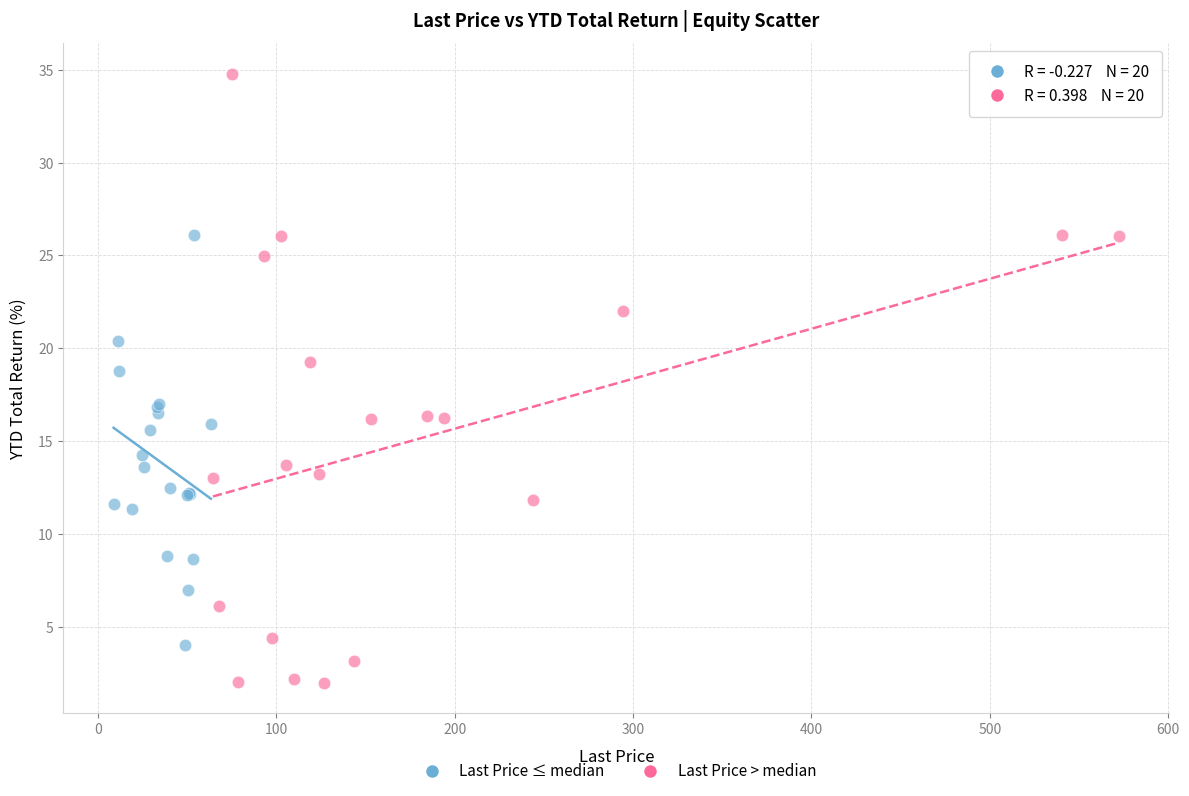

Which series reaches the maximum Y coordinate?

Last Price > median